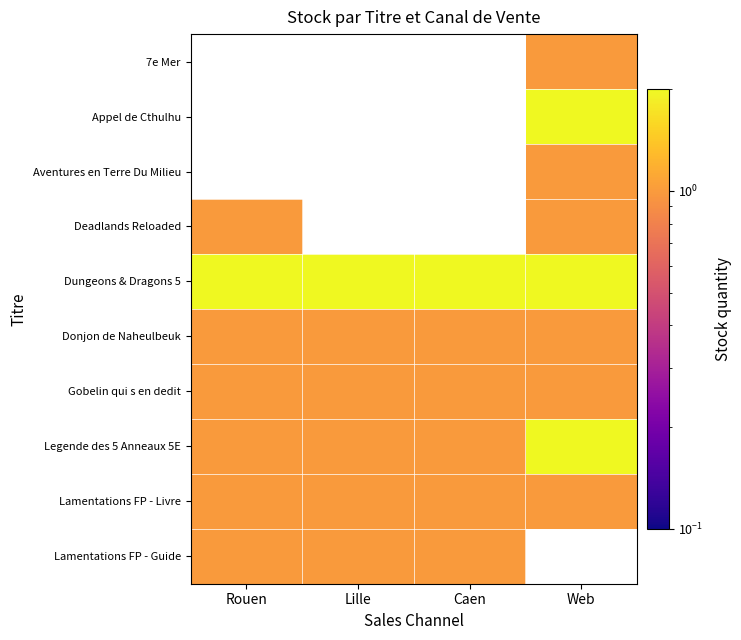

Which category has the highest value in the Lamentations FP - Livre series?

Rouen